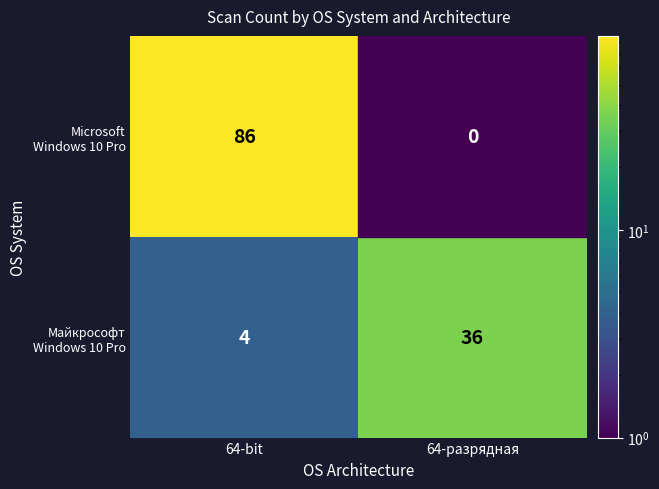

What is the spread (max minus min) of values at 64-bit?

82